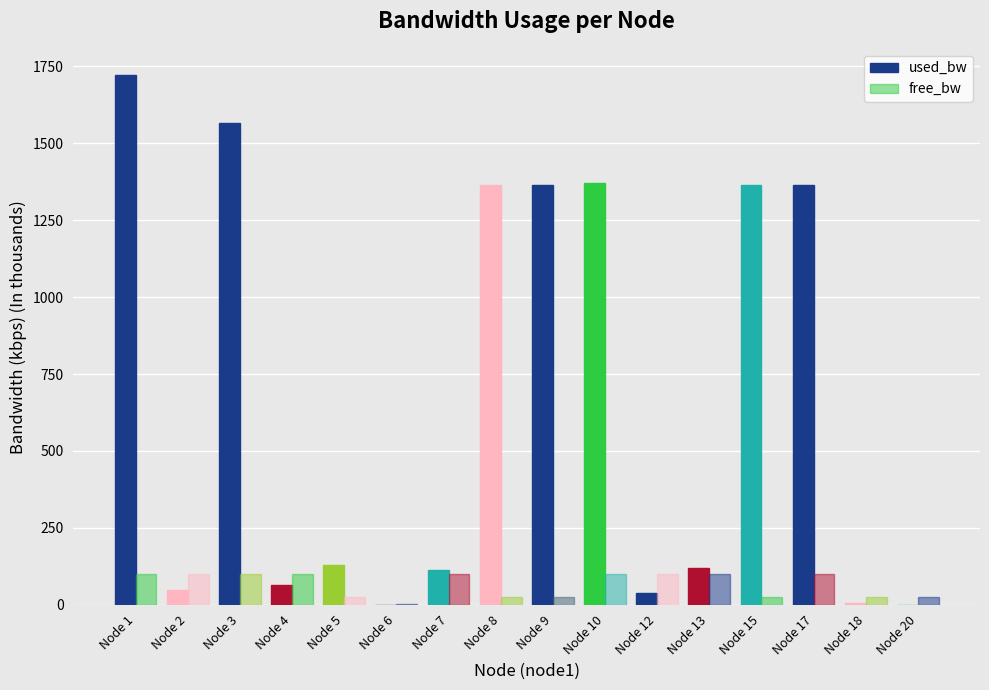

What is the average value of the used_bw series?

664.9